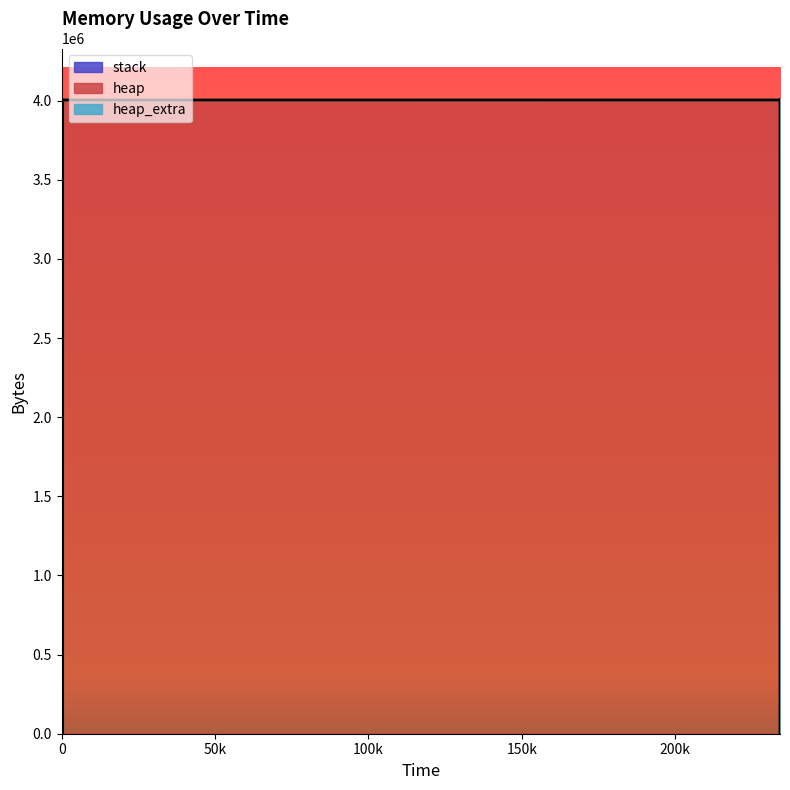

Rank the series by their maximum value, from lowest to highest.

stack, heap_extra, heap